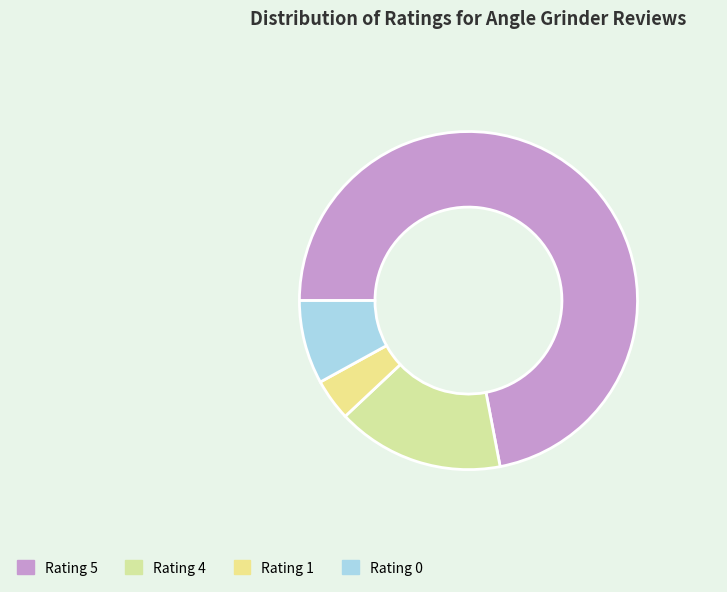

How many slices are in this pie chart?

4